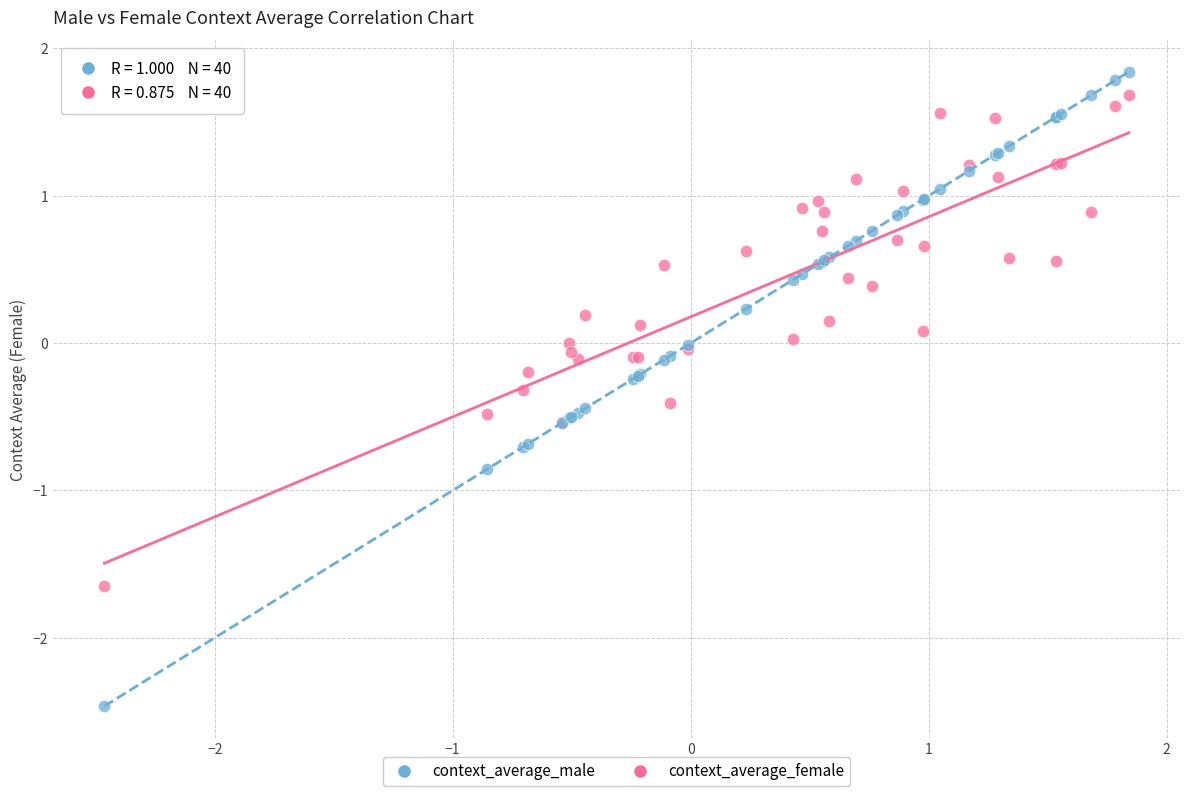

Which series contains the lowest Y value?

context_average_male